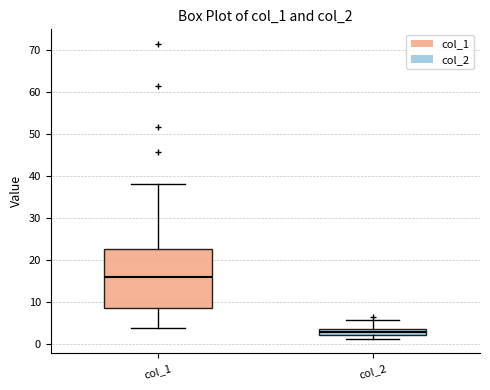

Where does the upper whisker of the box for col_2 end on the y-axis? The values are not printed on the chart, so give them approximately, as read against the axis.

6